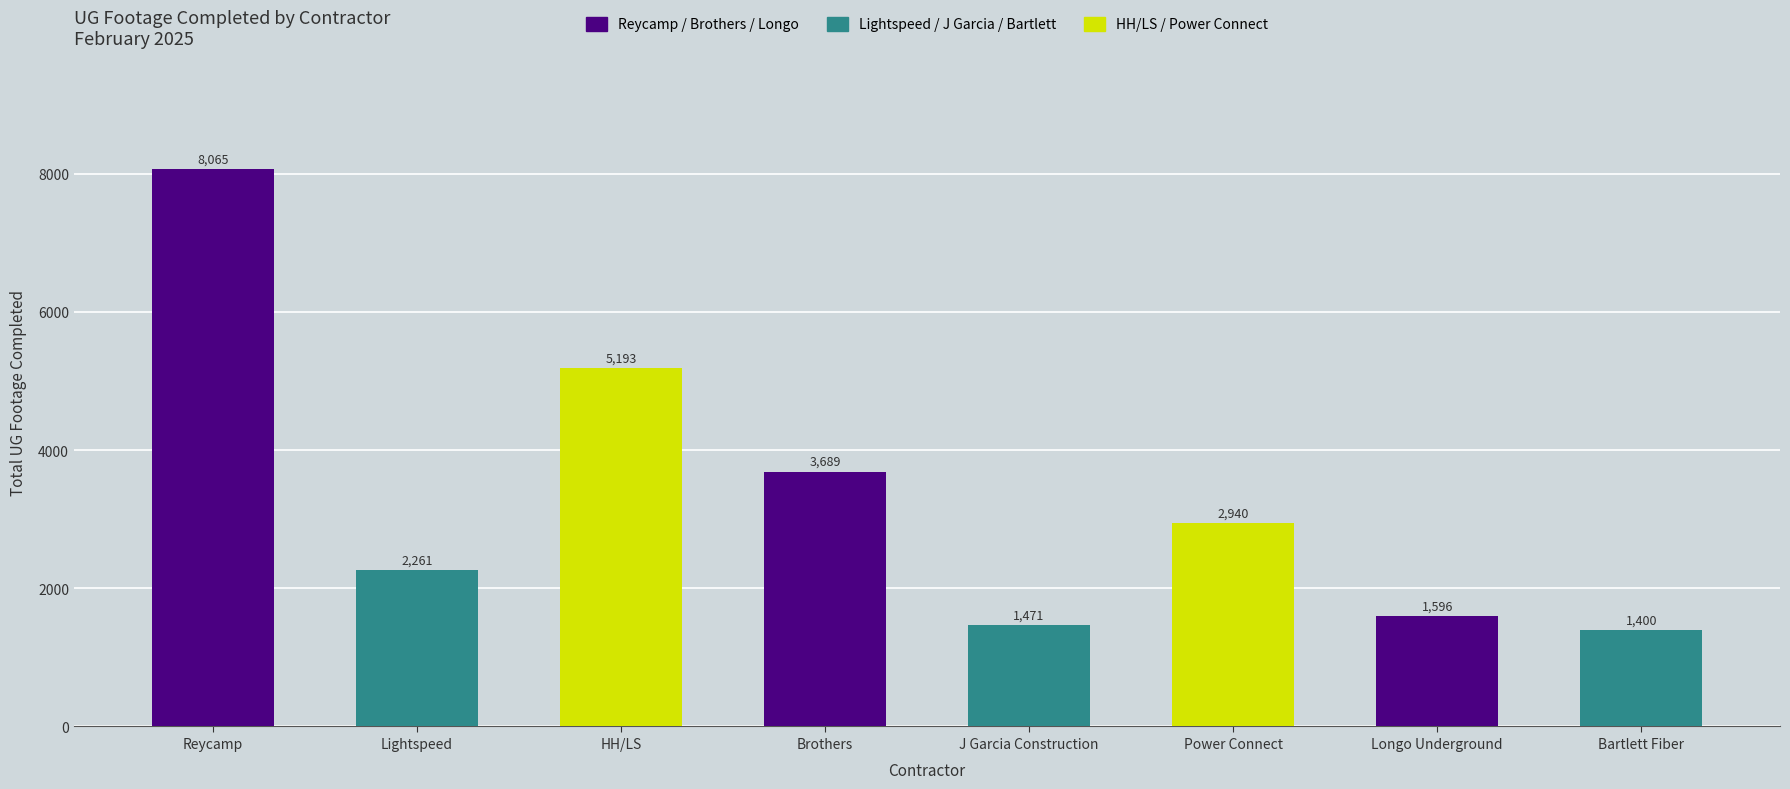

What is the change in value from Lightspeed to HH/LS?

+2932